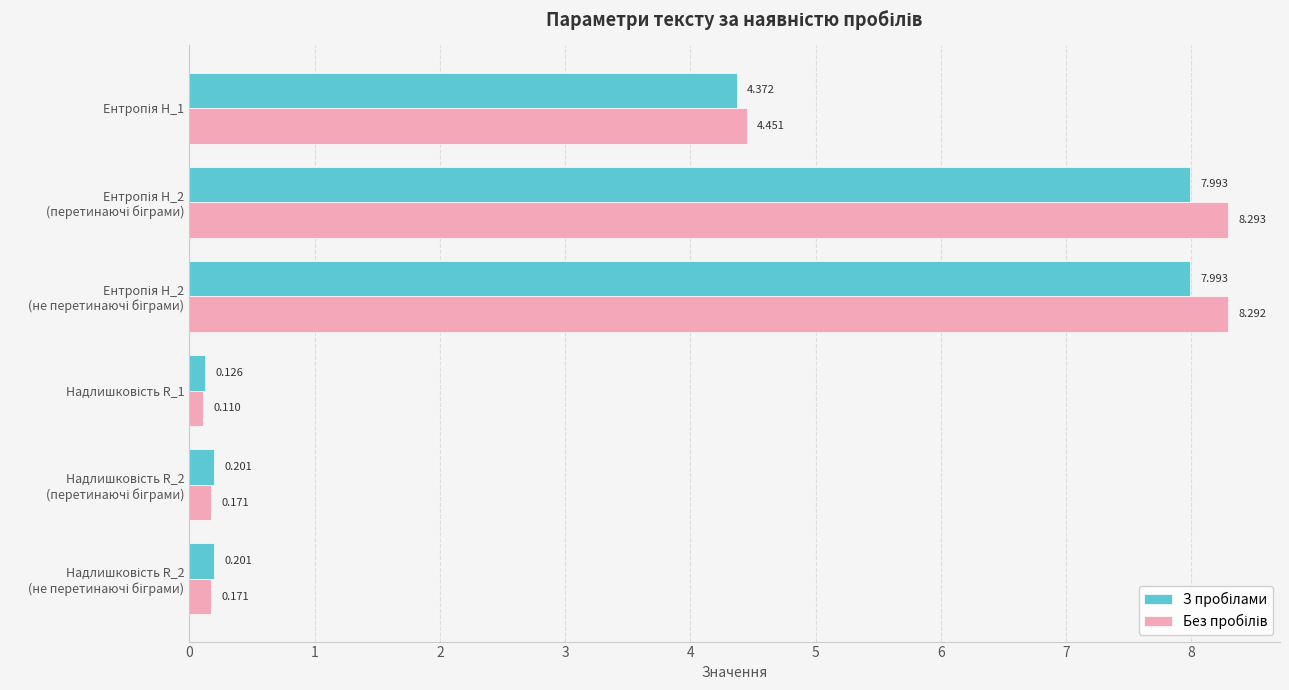

What is the lowest value of the Без пробілів series?

0.1